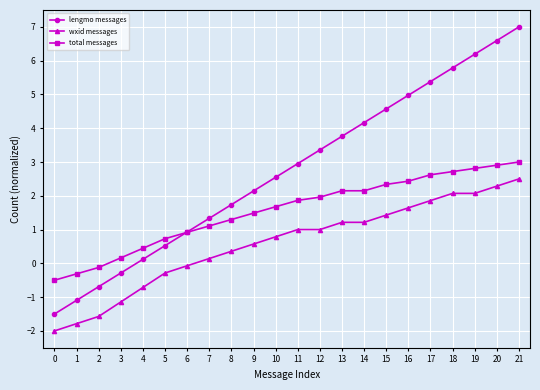

Rank the series at 1 from lowest to highest value.

wxid messages, lengmo messages, total messages